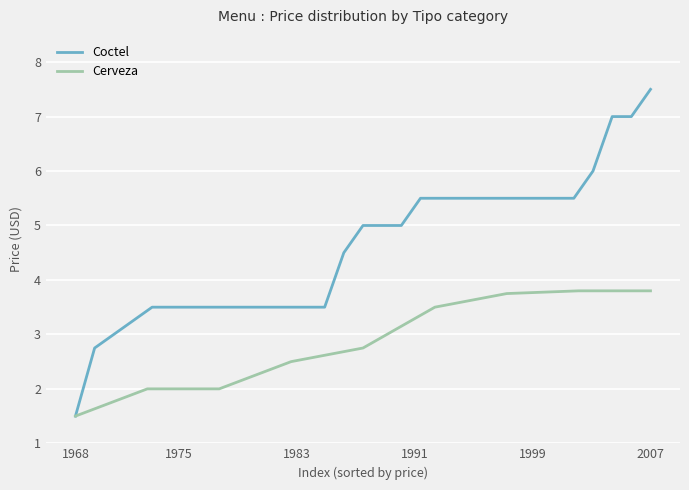

At which category does the chart reach its minimum across all series?

1968